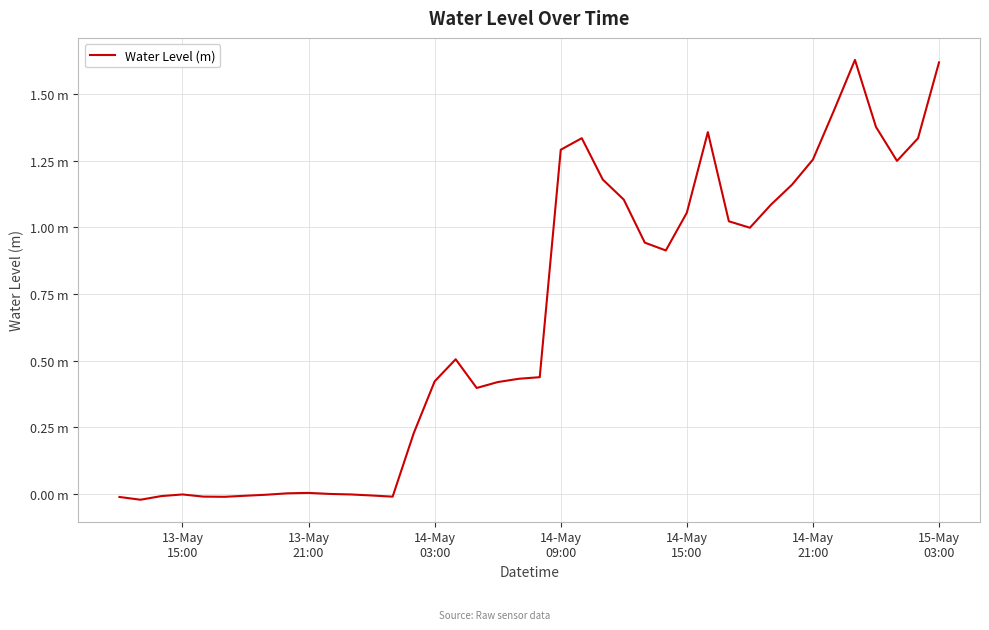

What is the difference between the maximum and second lowest values?

1.6